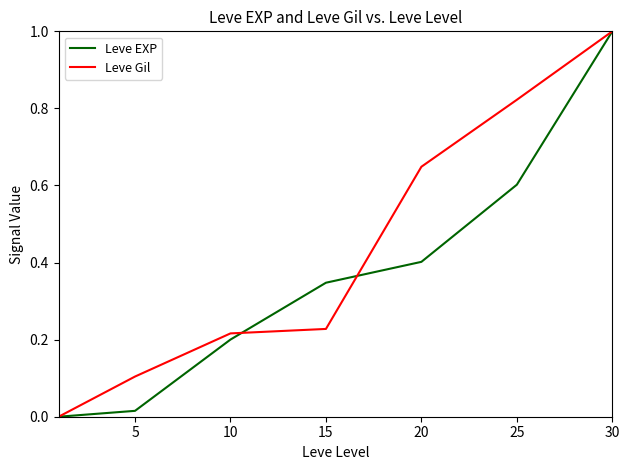

What is the highest value of the Leve Gil series?

1.0